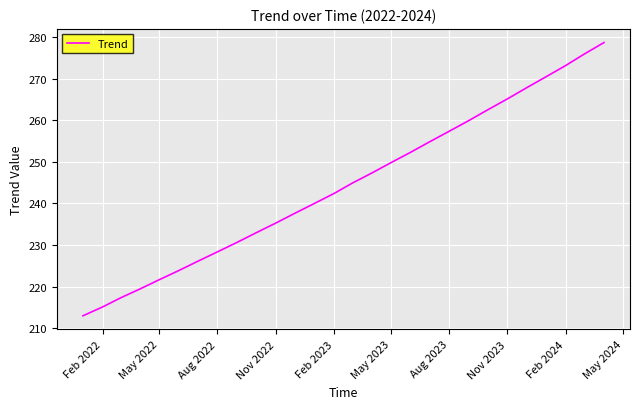

What is the difference between the maximum and minimum values?

65.6